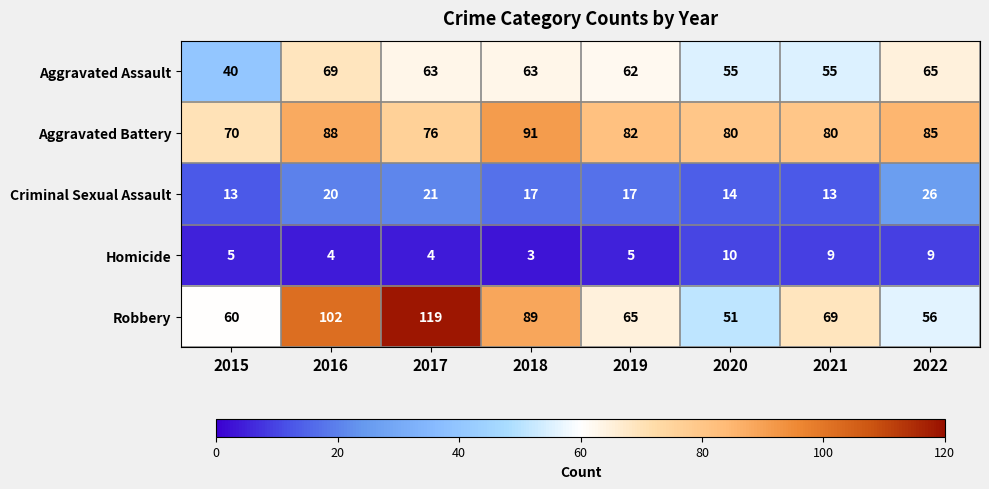

How many categories are shown in the chart?

8